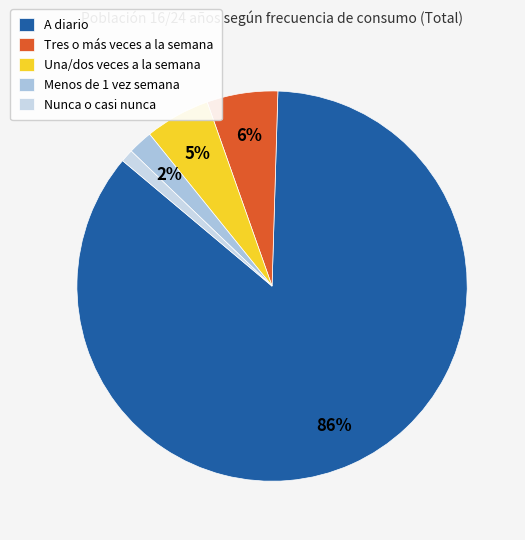

How many slices are in this pie chart?

5